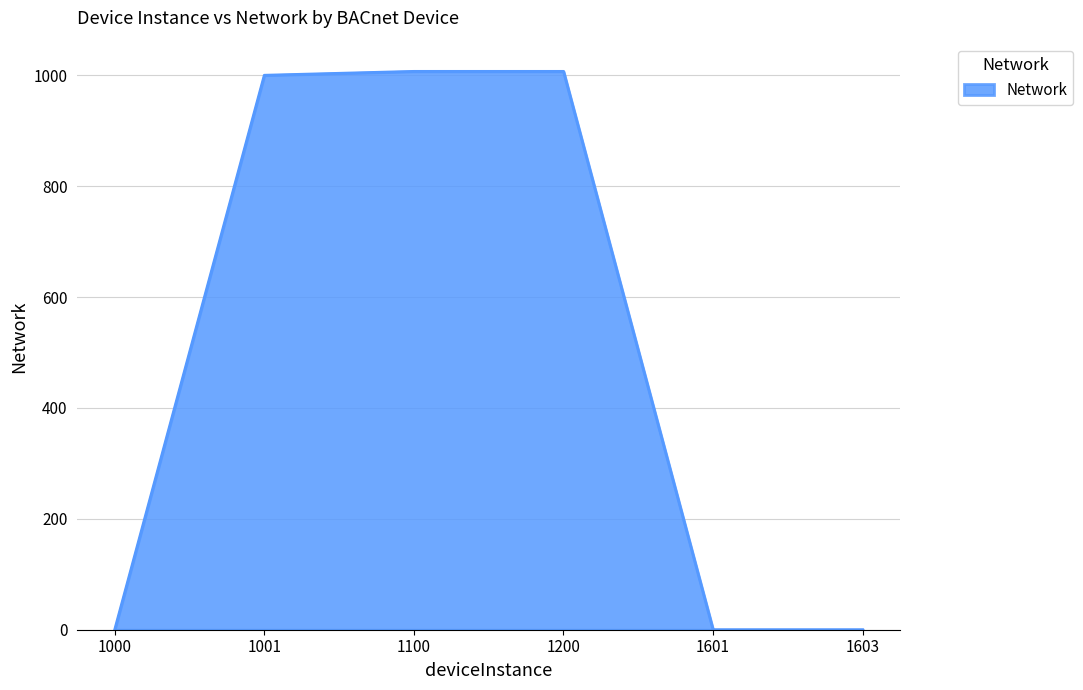

What is the ratio of the value at 1001 to the value at 1200?

1.0